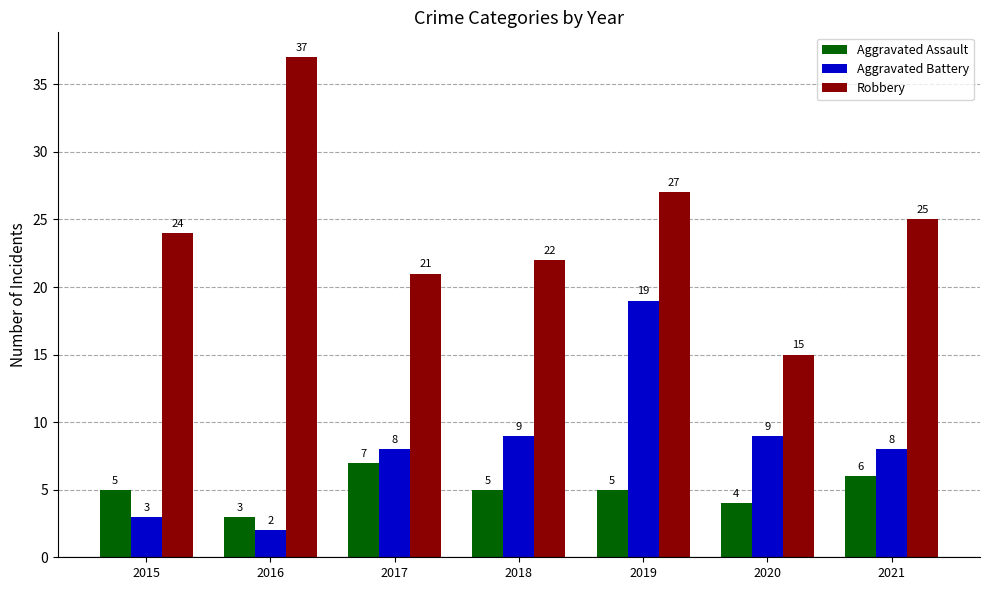

Is the value of Robbery at 2021 greater than the value of Aggravated Battery at 2019?

Yes